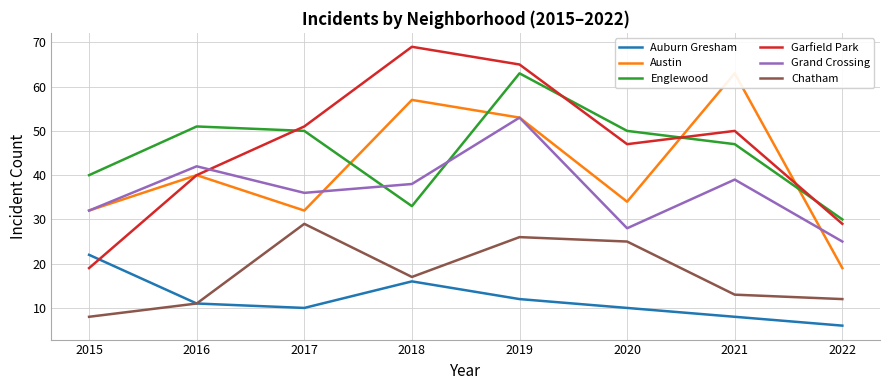

List the labels in order of Englewood value, largest first.

2019, 2016, 2017, 2020, 2021, 2015, 2018, 2022